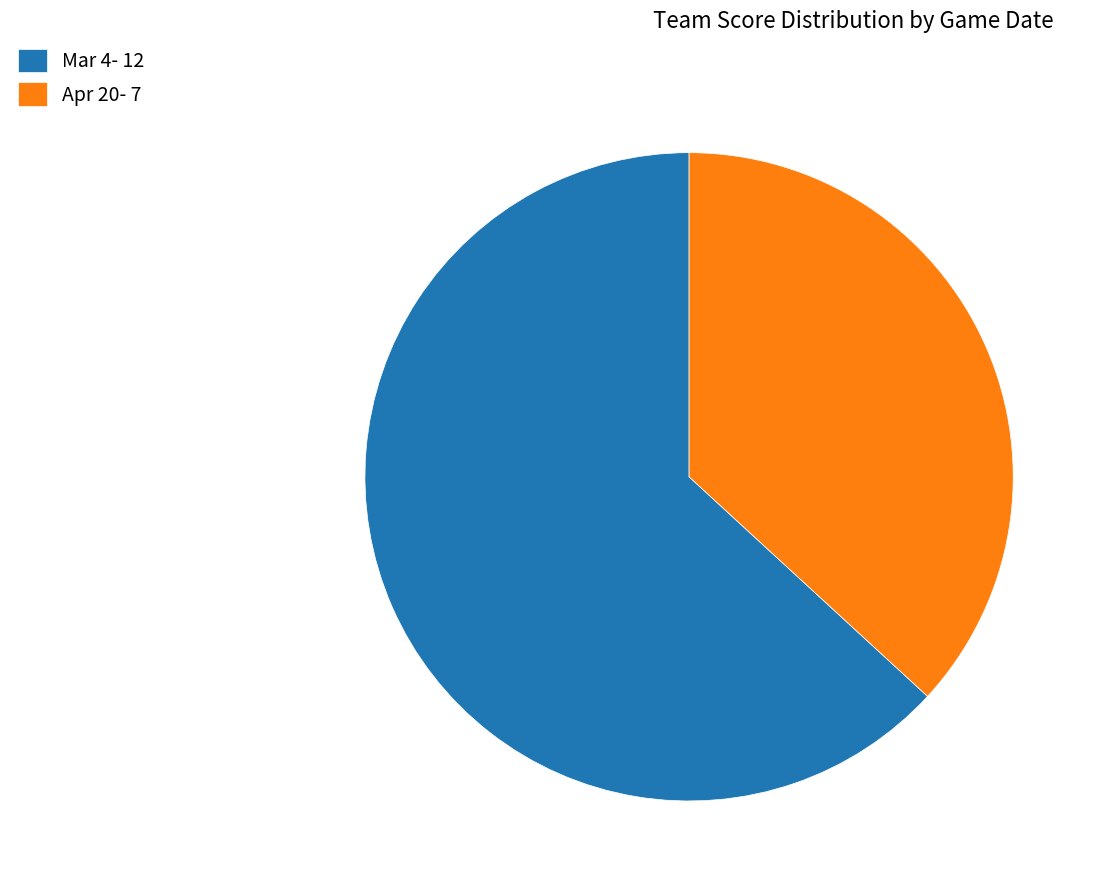

Which category has the smallest portion of the pie?

Apr 20